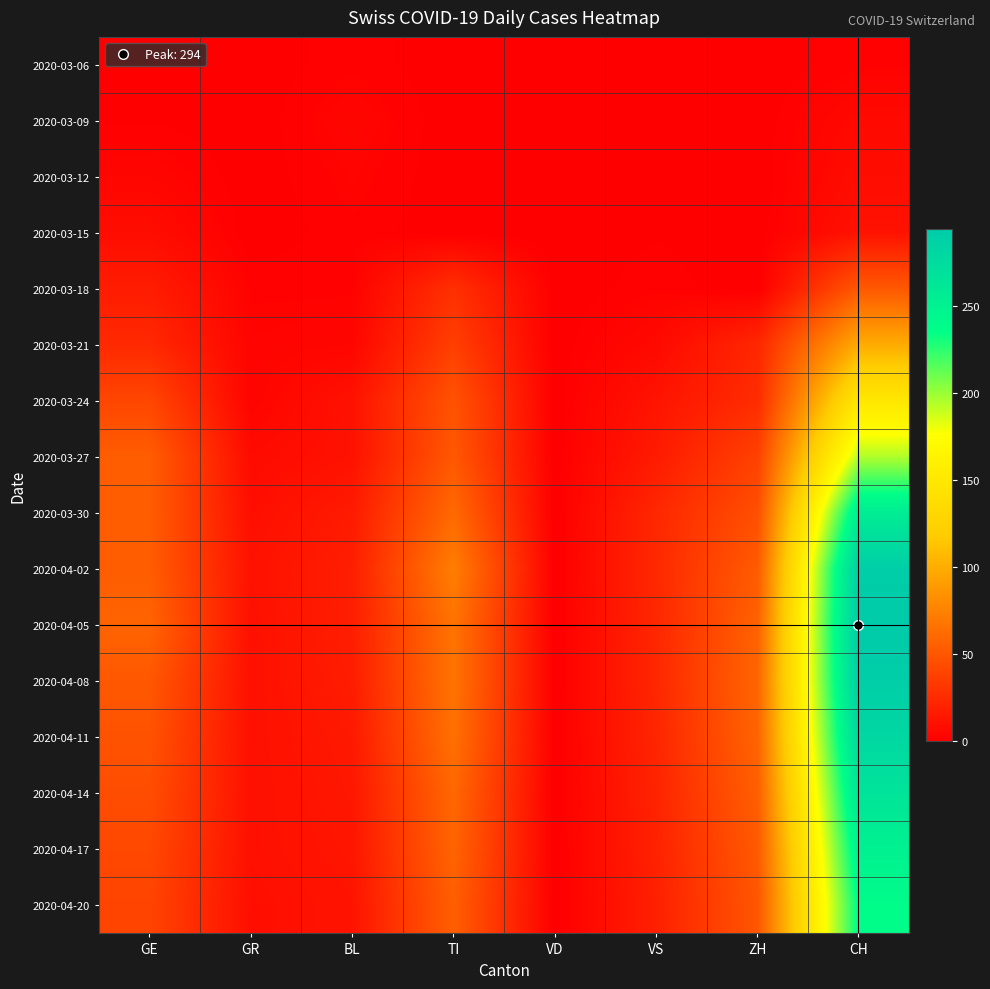

At which category does the chart reach its peak across all series?

CH